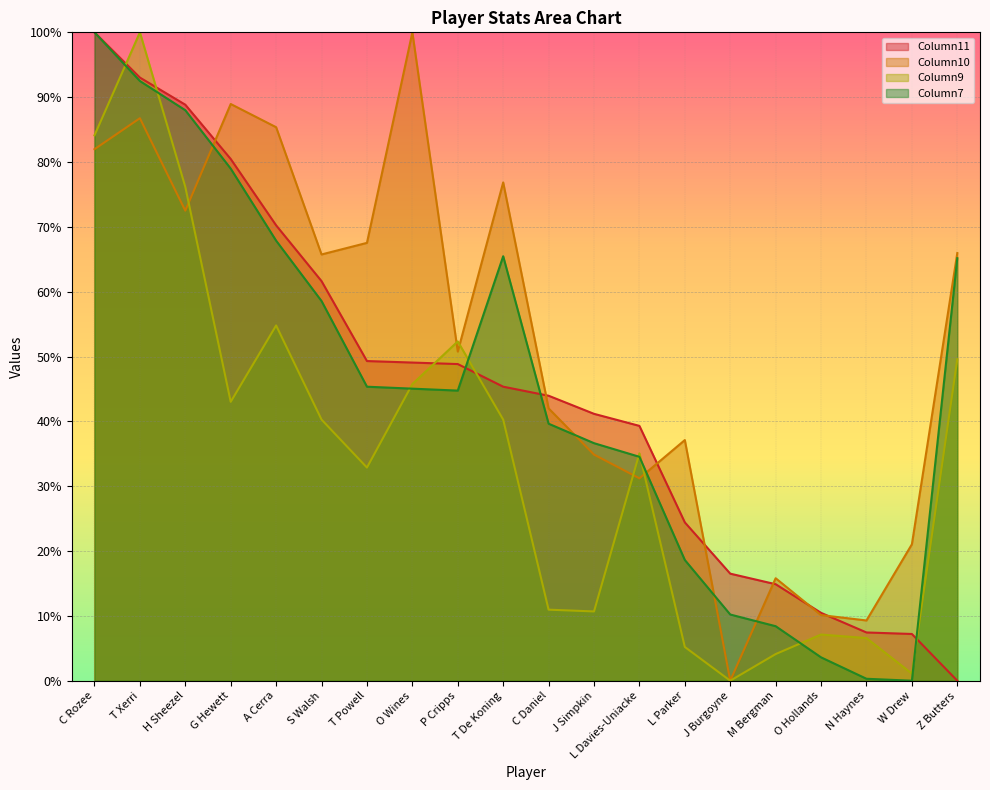

At which category is the sum across all series the highest?

T Xerri